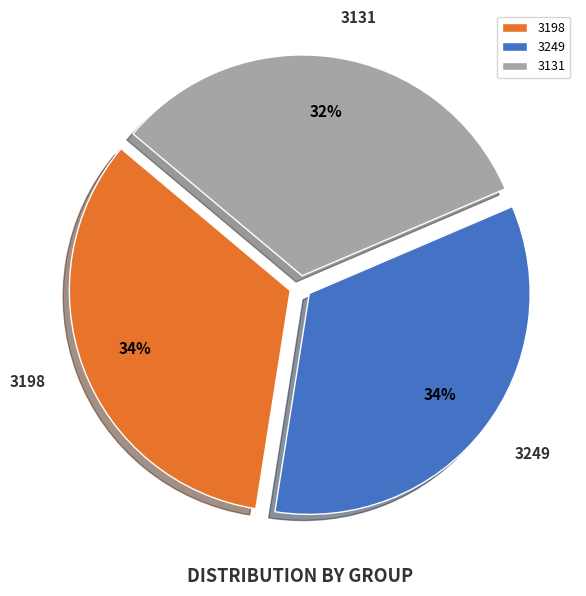

Is the sum of 3198 and 3249 greater than half?

Yes